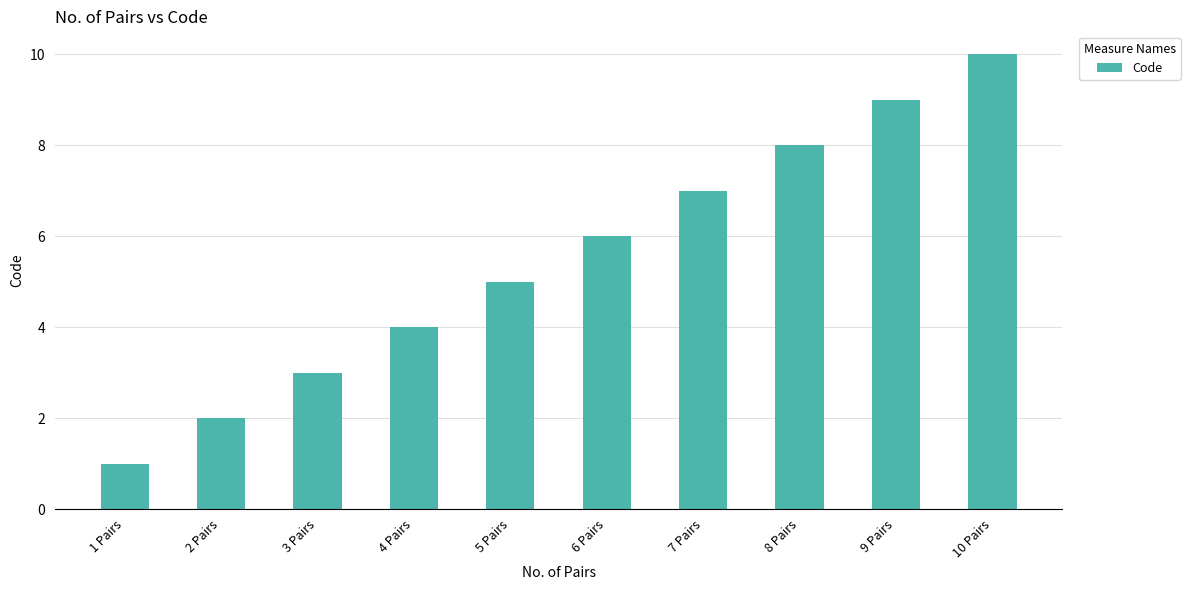

Count the number of data series in this chart.

1